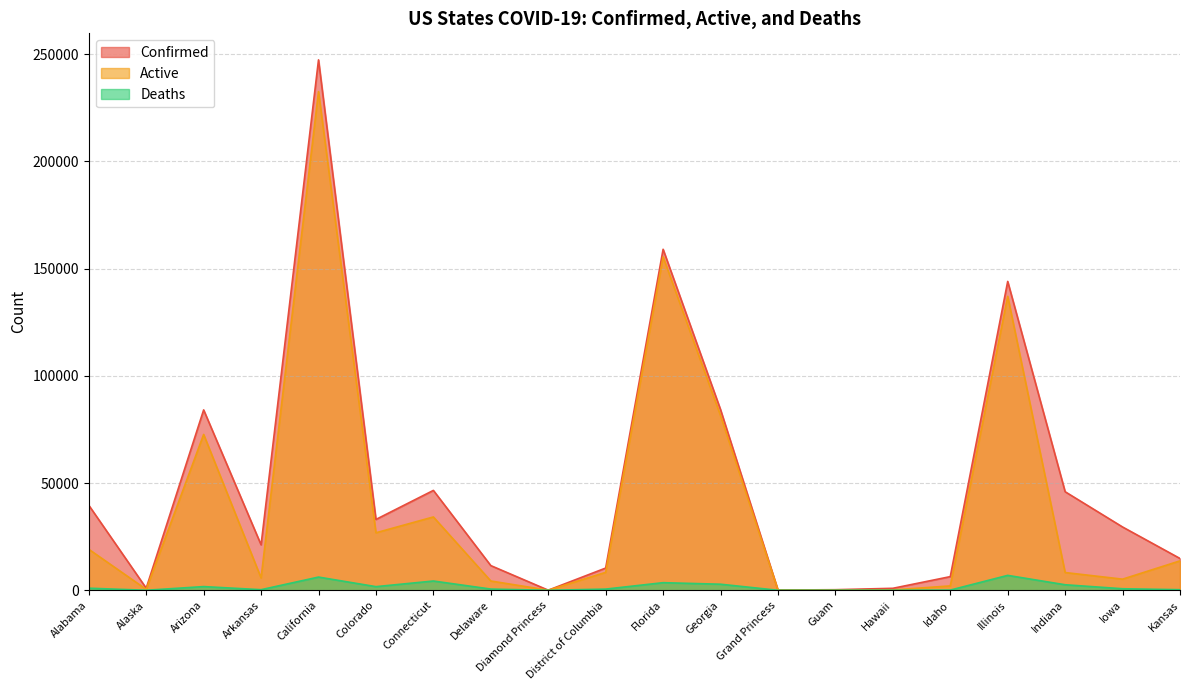

At which label does Active first exceed 8361?

Alabama